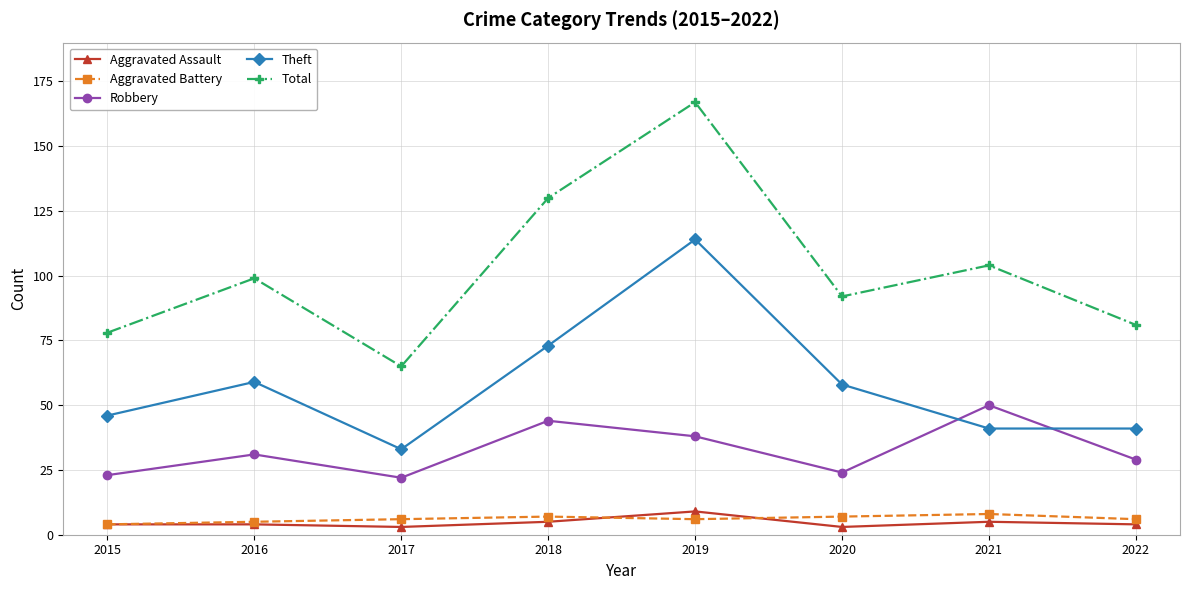

What is the value of the Aggravated Assault point at the 6th from the left?

3